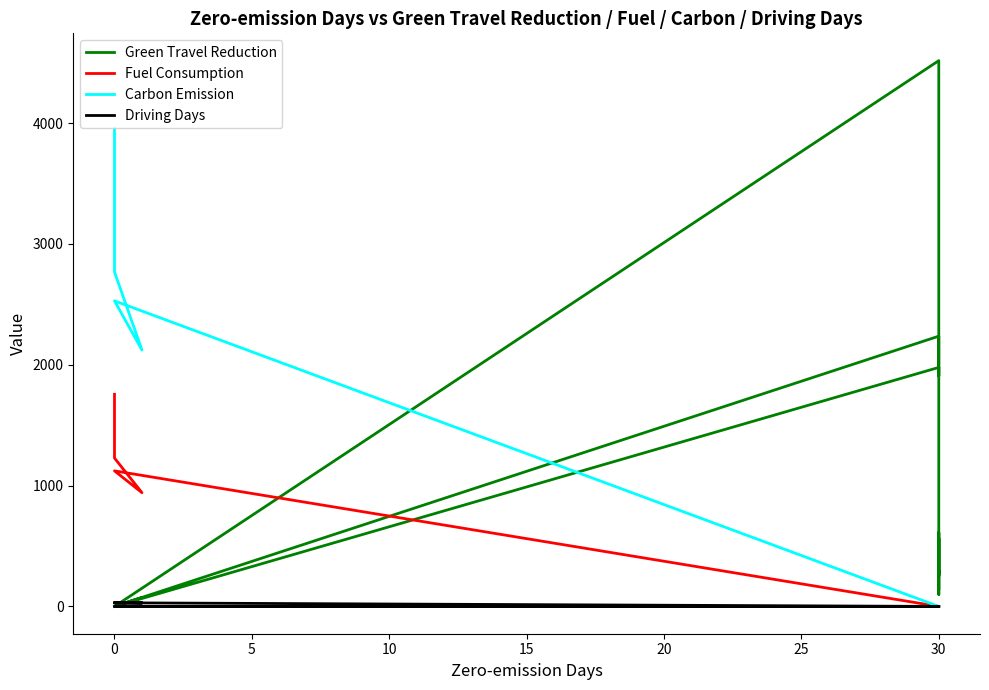

How many times do Green Travel Reduction and Carbon Emission cross each other?

1